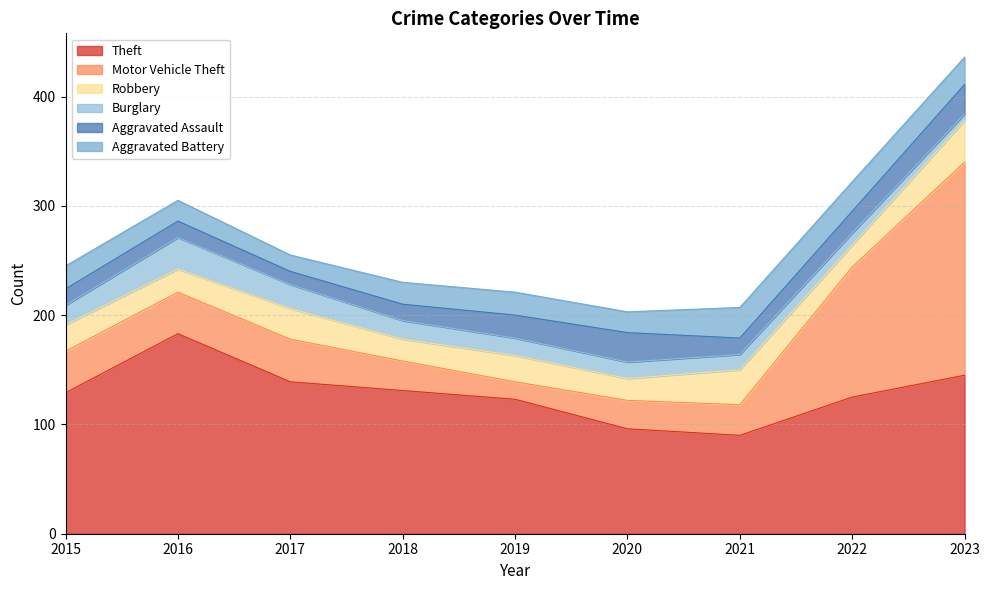

How many categories are shown in the chart?

9